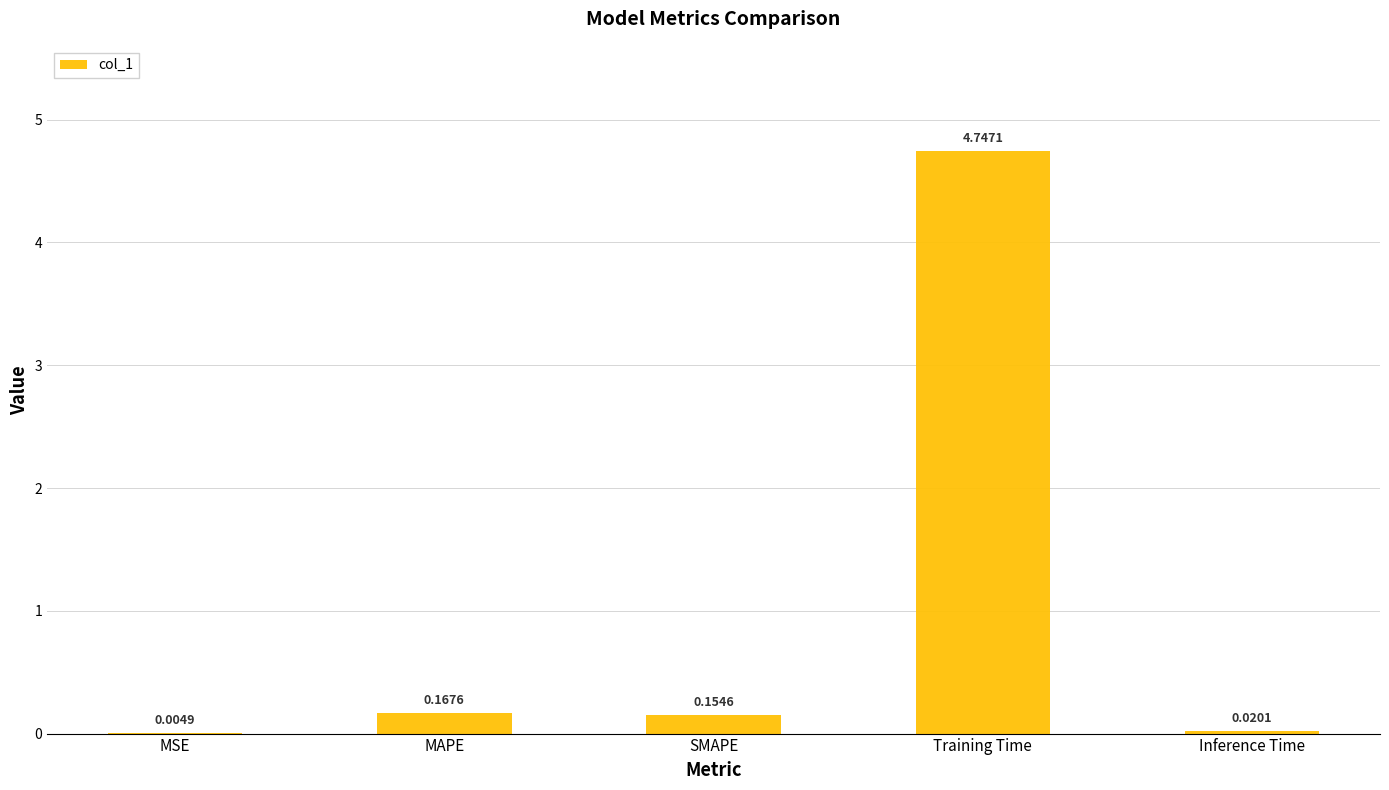

What is the average value?

1.0